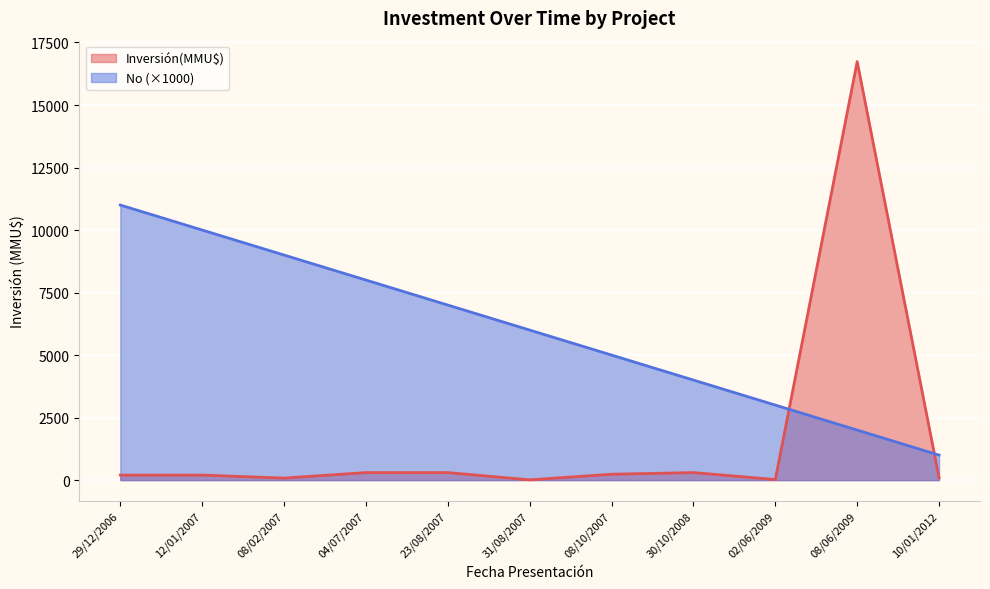

What is the difference between the maximum and minimum values in the Inversión(MMU$) series?

16726